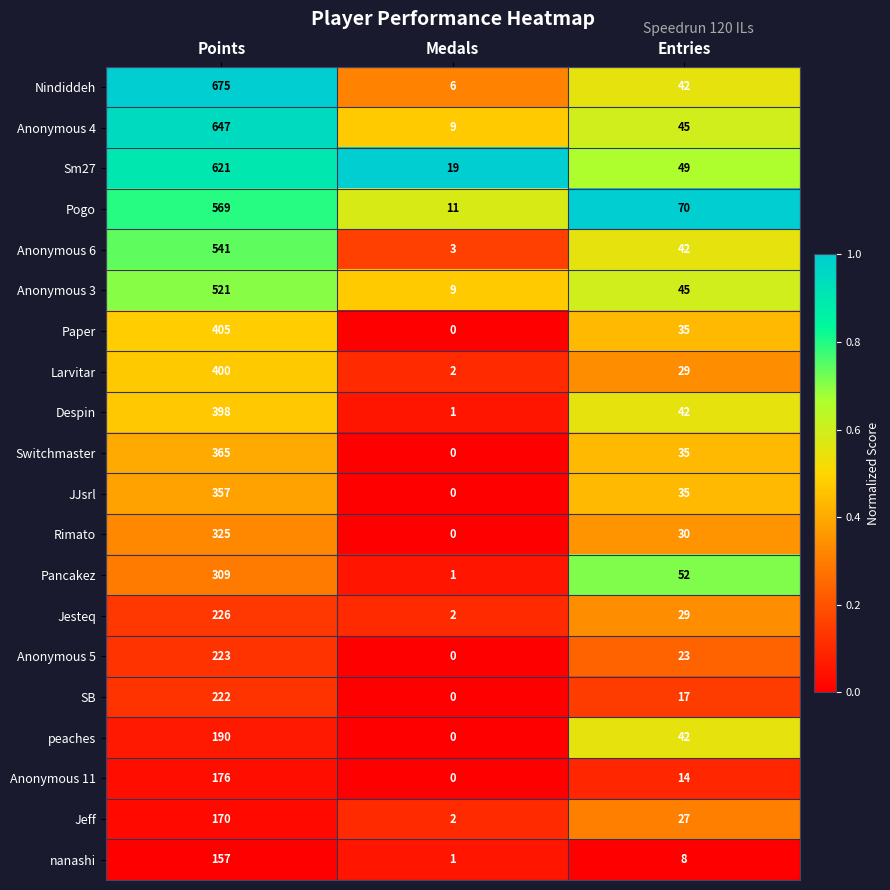

Which series changed the most between Points and Medals?

Nindiddeh